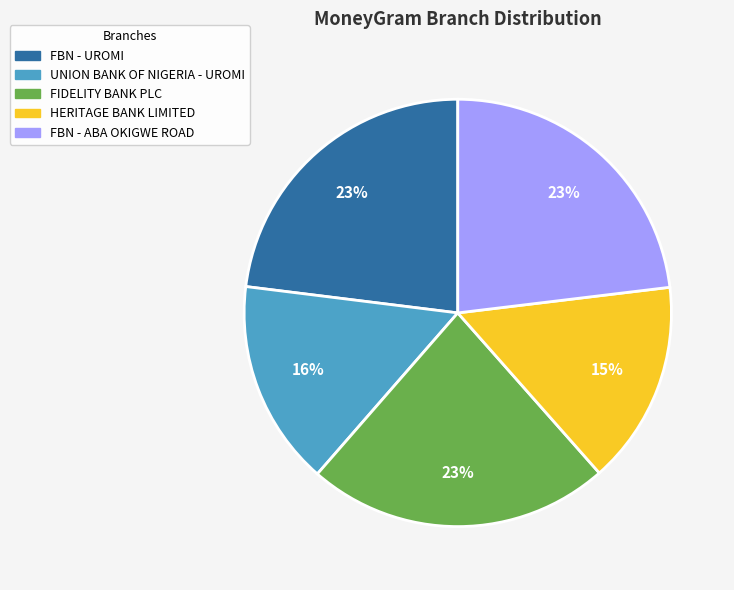

What percentage is the FIDELITY BANK PLC slice, to the nearest percent?

23%